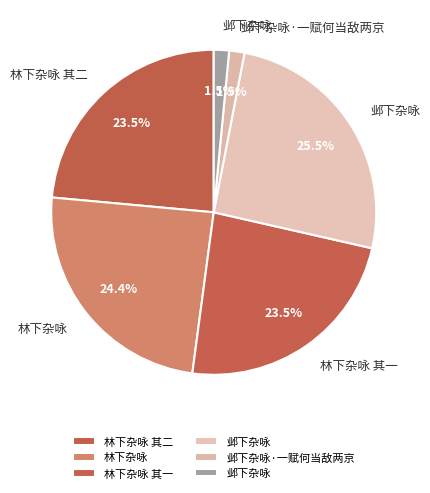

To the nearest percent, what is the average slice percentage?

17%